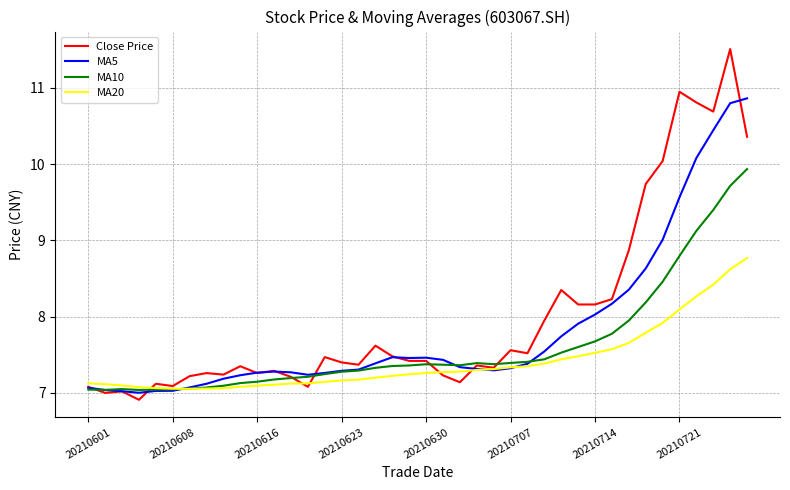

True or false: Close Price and MA5 cross at least once.

True